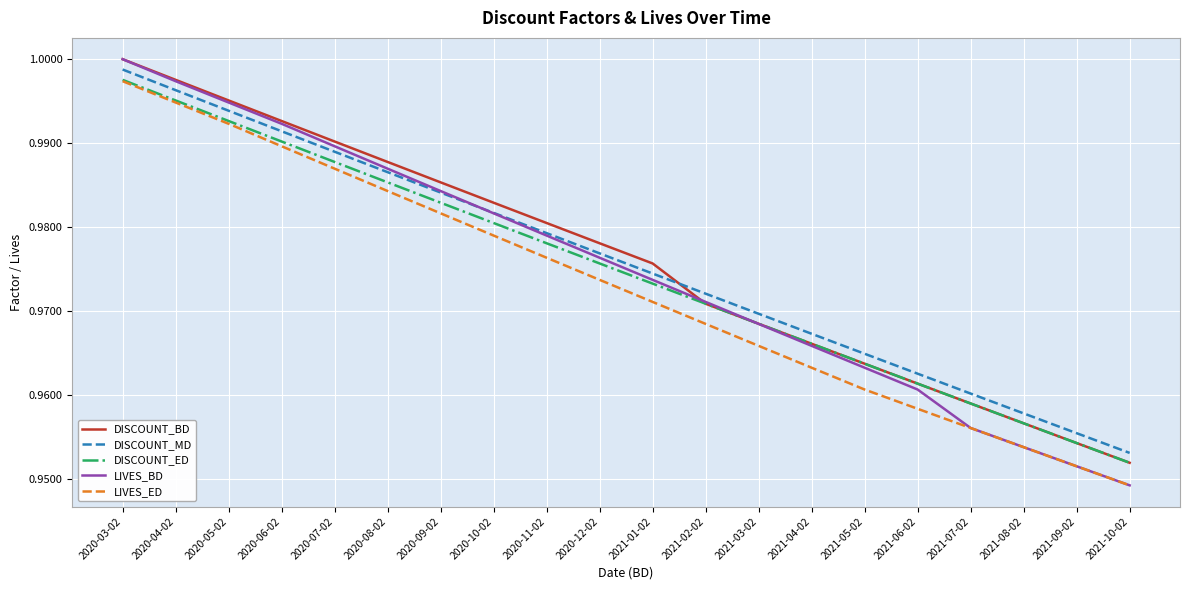

What is the sum of the LIVES_BD values at 2020-04-02 and 2021-07-02?

2.0